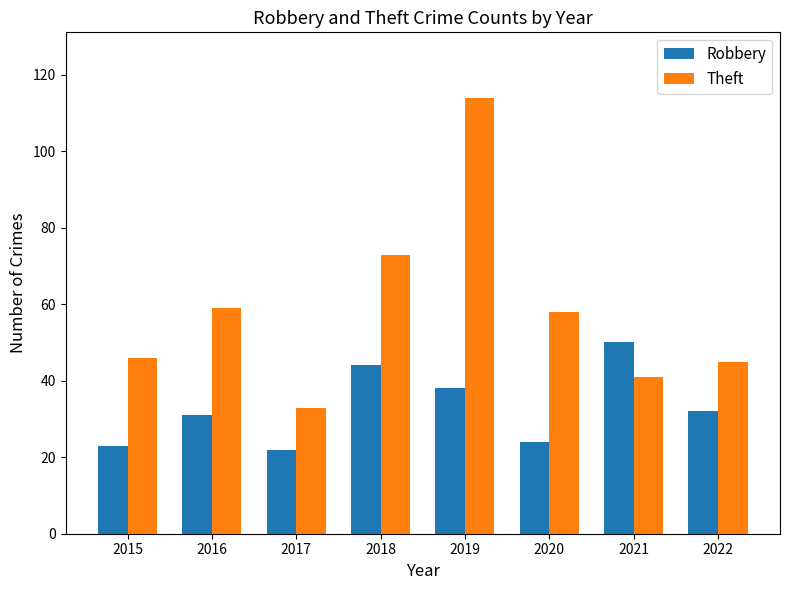

What is the total value across all series at 2017?

55